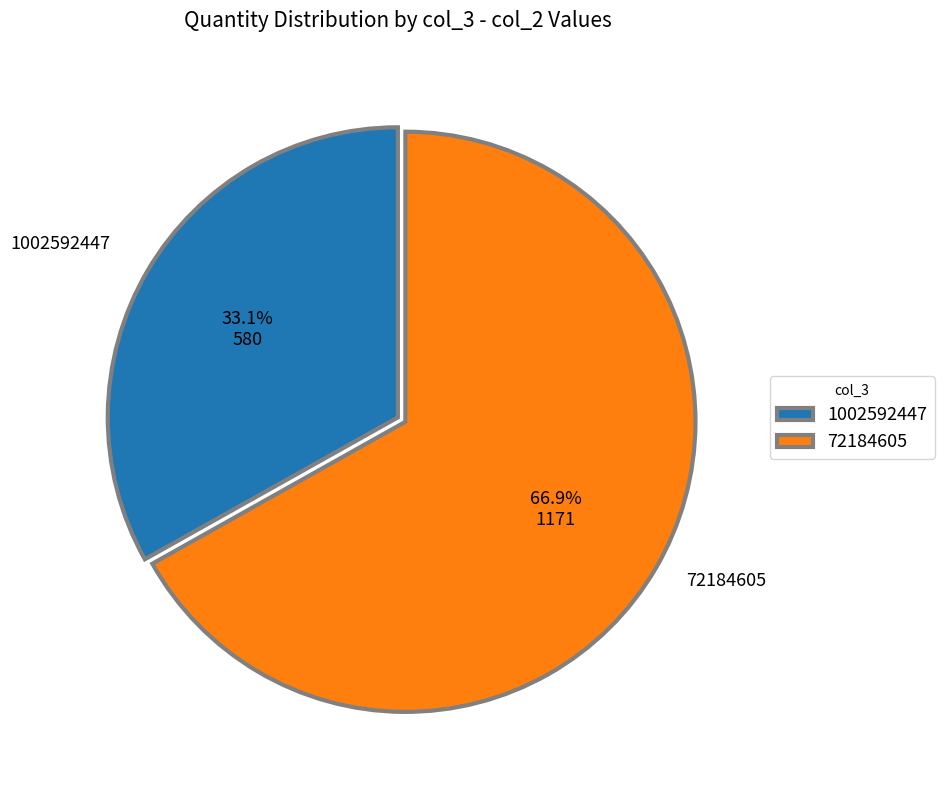

What is the total percentage of 1002592447 and 72184605?

100.0%